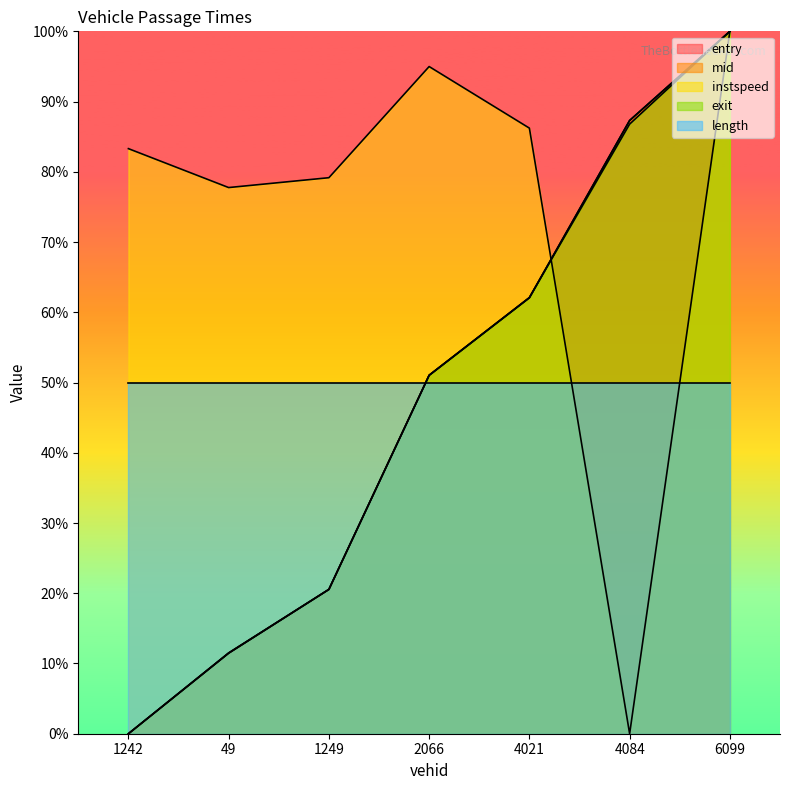

Is the value of mid at 4021 greater than the value of exit at 1242?

Yes